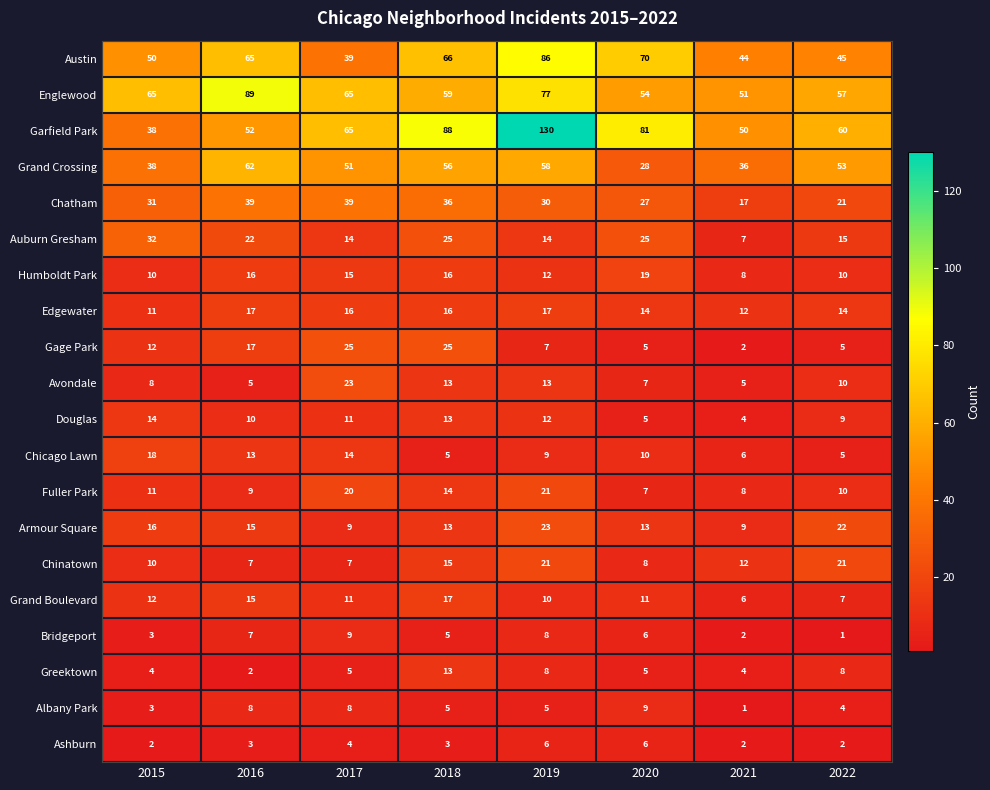

What is the difference between the maximum and second lowest values in the Garfield Park series?

80